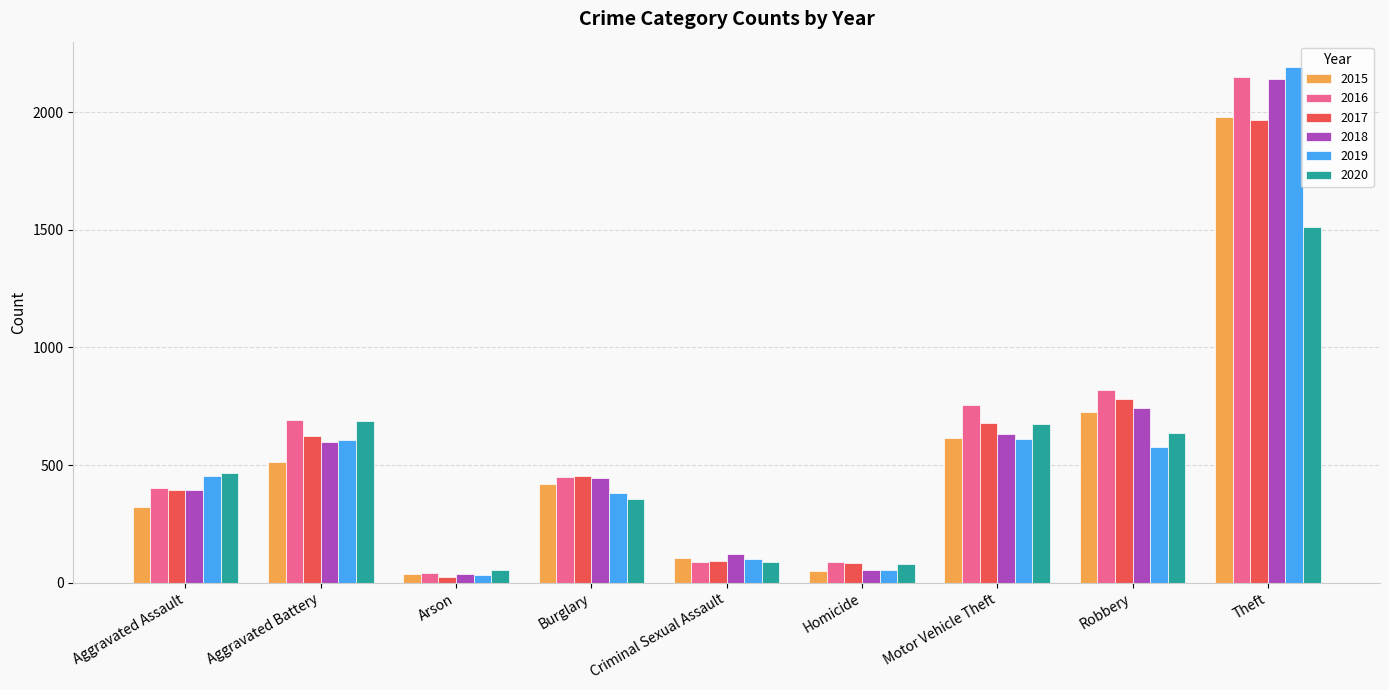

True or false: 2016 has a value of 293 at Burglary.

False